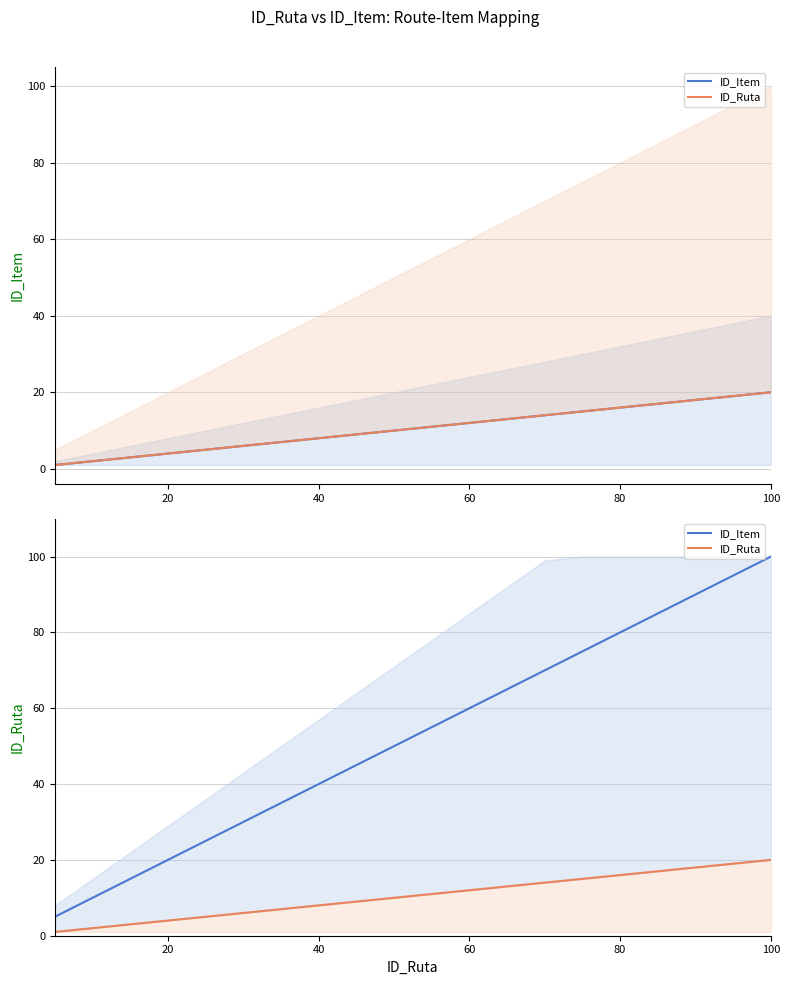

What are all the series names shown in the legend?

ID_Item, ID_Ruta